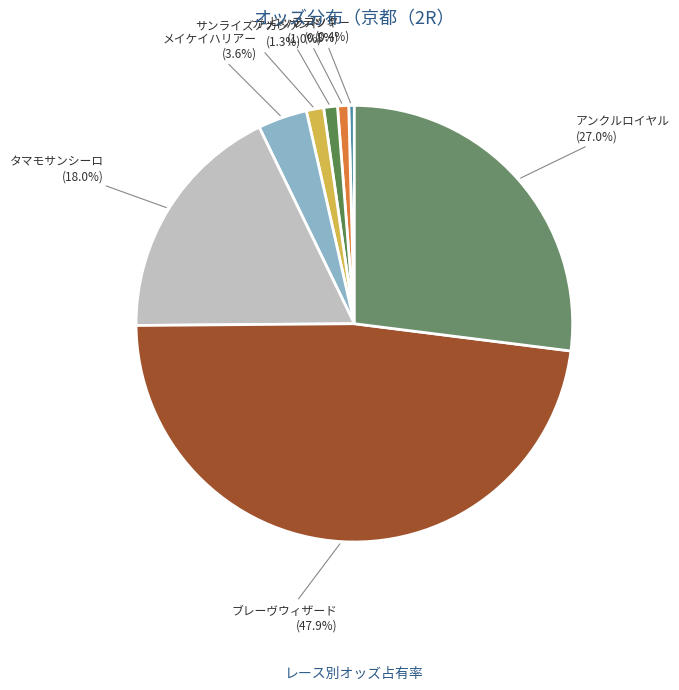

How many segments does this pie chart have?

8